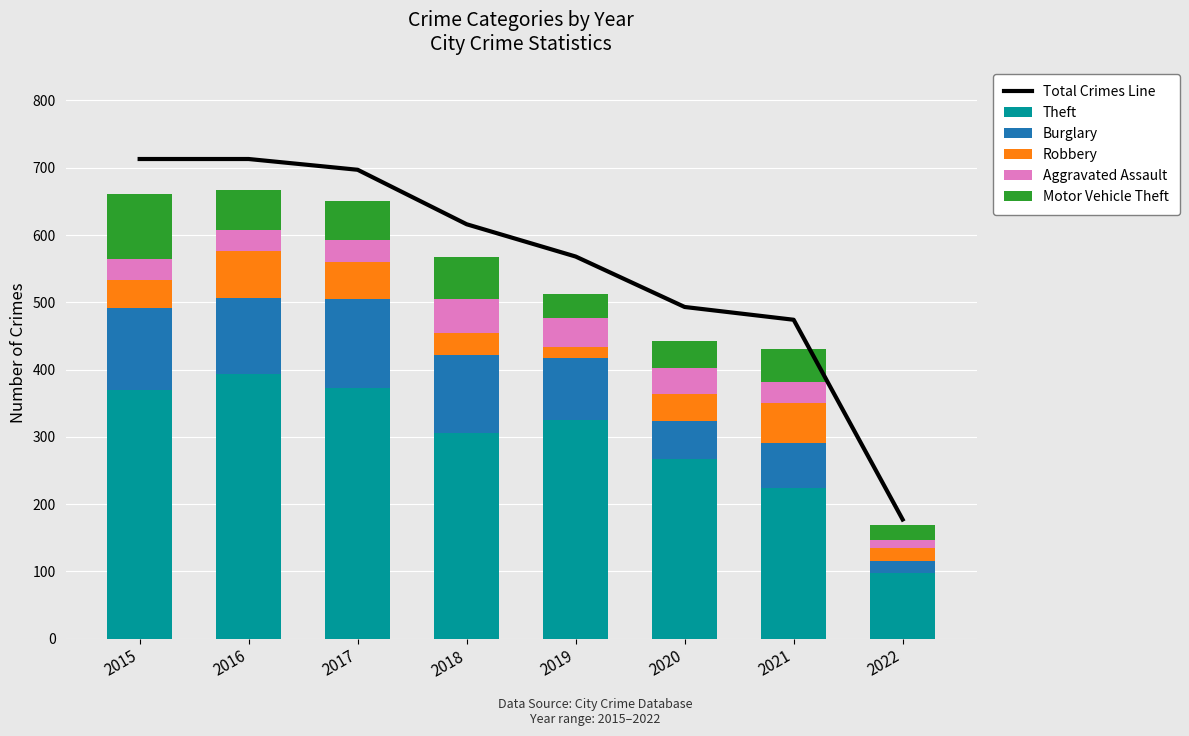

Rank the series at 2021 from highest to lowest value.

Total Crimes Line, Theft, Burglary, Robbery, Motor Vehicle Theft, Aggravated Assault